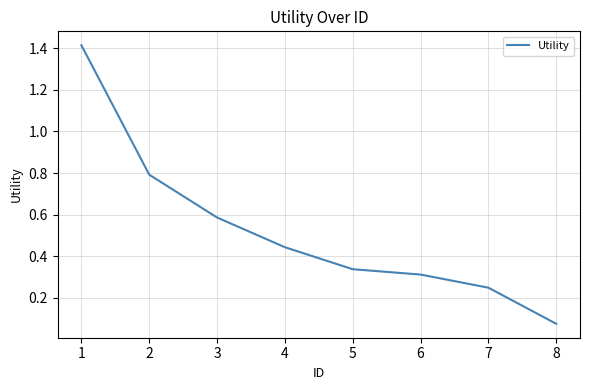

The chart shows a value of 0.6 at 5. True or false?

False